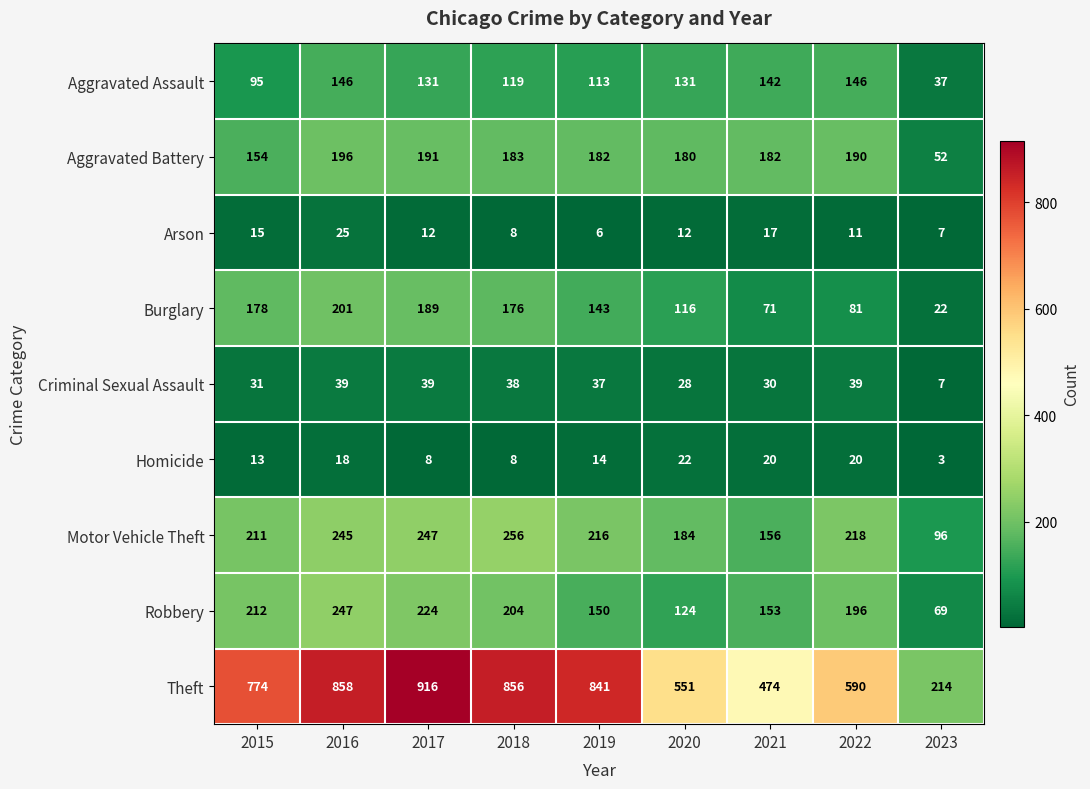

Which series has the largest range (max minus min)?

Theft